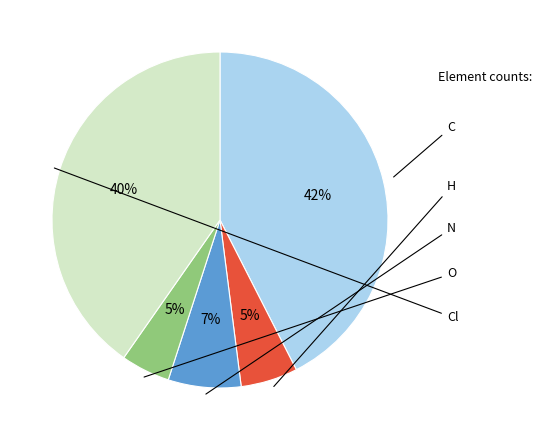

How many slices are in this pie chart?

5